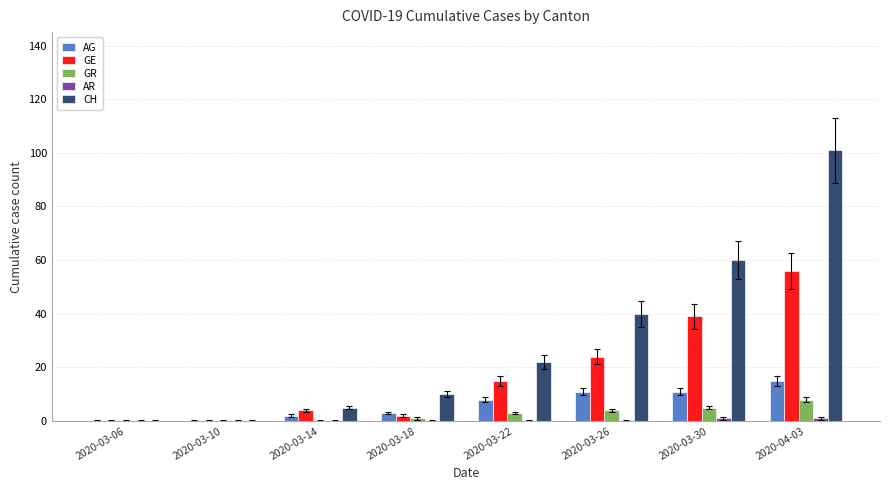

Which series has the largest total across all categories?

CH